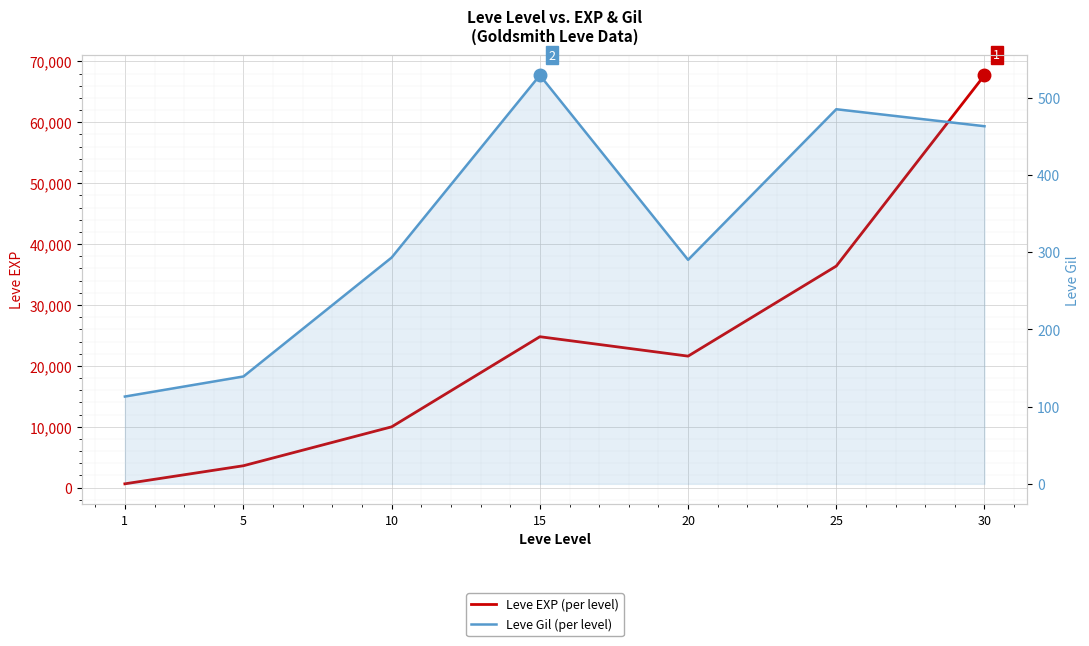

Between 20 and 10, which is larger?

20